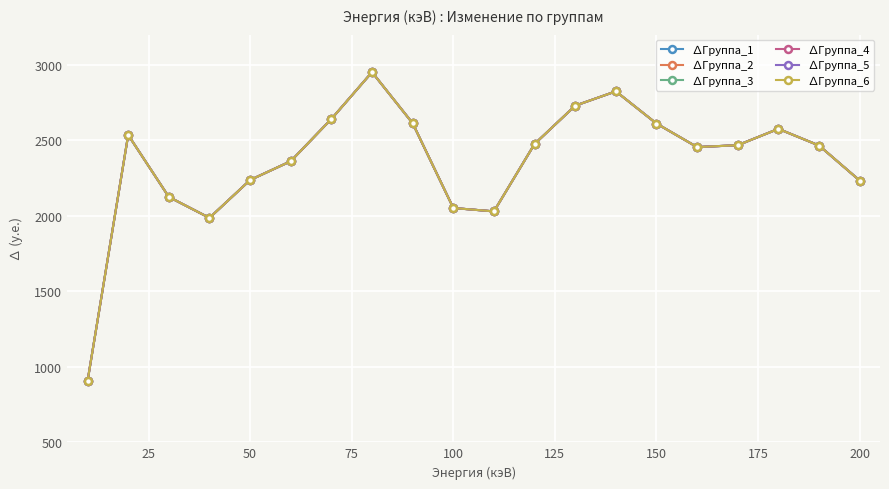

Does the chart have visible grid lines?

Yes